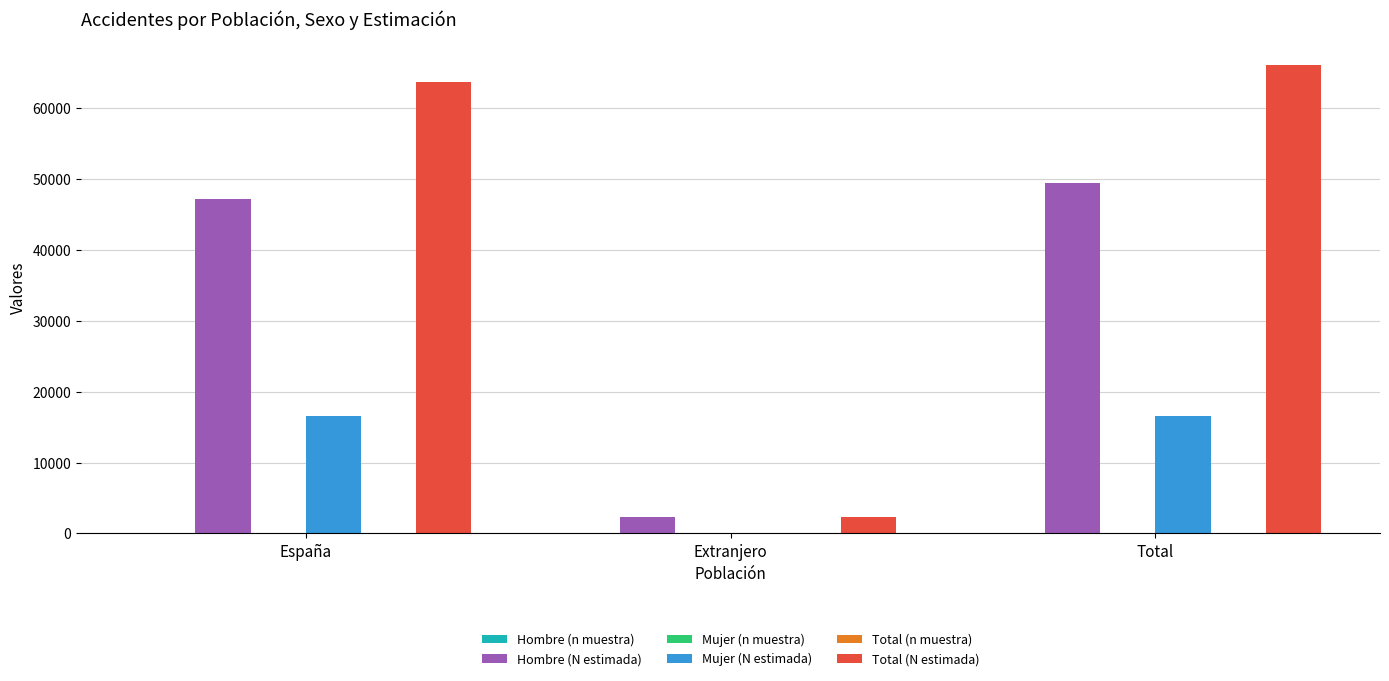

Which series changed the most between España and Extranjero?

Total (N estimada)